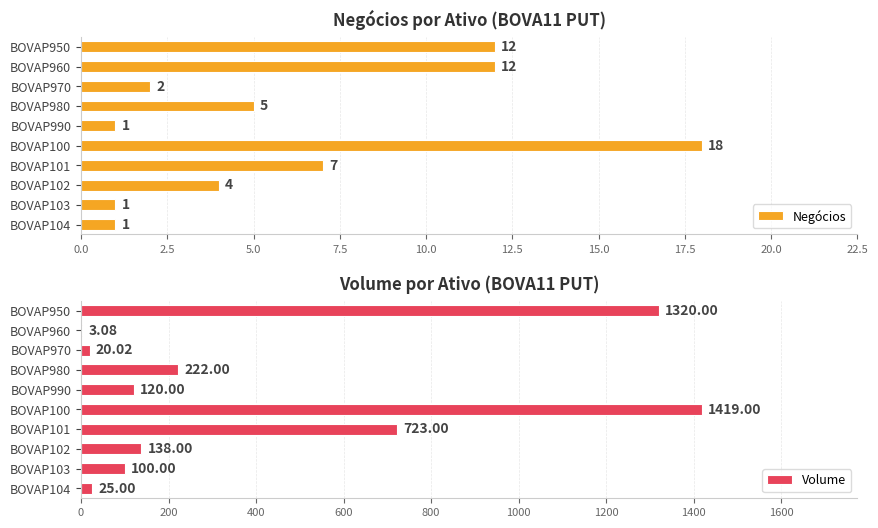

True or false: Negócios has a value of 11.1 at BOVAP100.

False